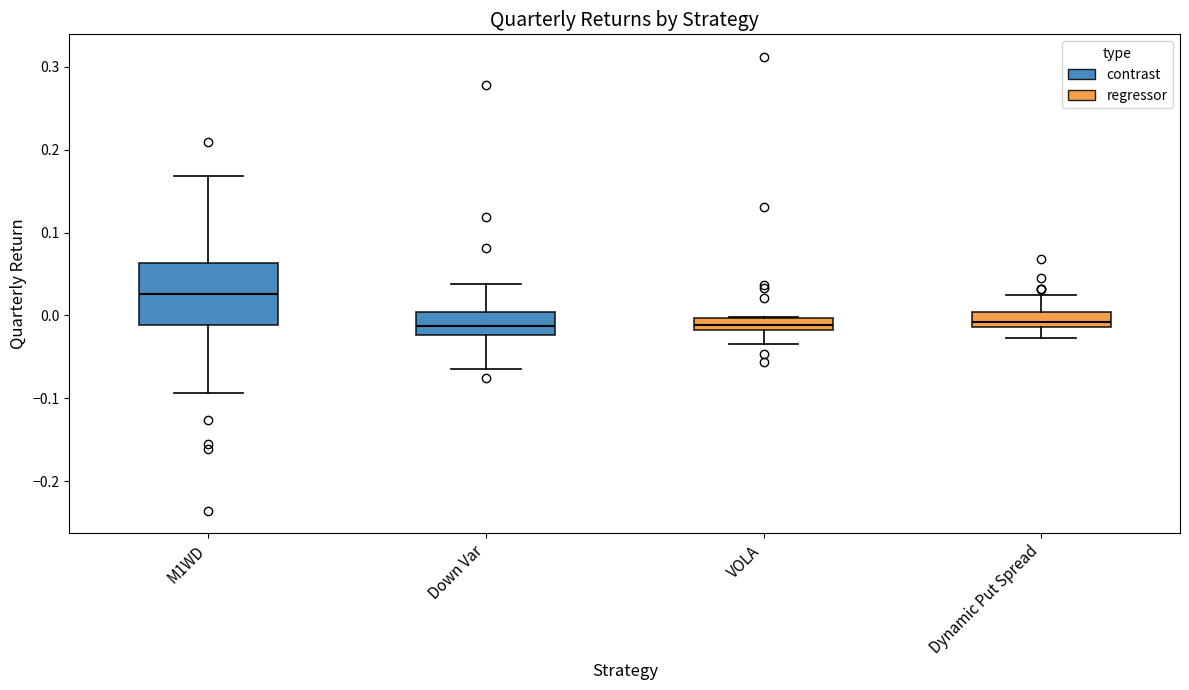

Reading left to right, transcribe this box plot: for each box, give where its median line is, the range the box spans, and where its two whiskers end, as read against the y-axis. The values are not printed on the chart, so give them approximately, as read against the axis.

M1WD: median 0.03, box -0.01 to 0.06, whiskers -0.09 to 0.17
Down Var: median -0.01, box -0.02 to 0.00, whiskers -0.06 to 0.04
VOLA: median -0.01, box -0.02 to 0.00, whiskers -0.03 to 0.00
Dynamic Put Spread: median -0.01 (inside the box), box -0.01 to 0.00, whiskers -0.03 to 0.02